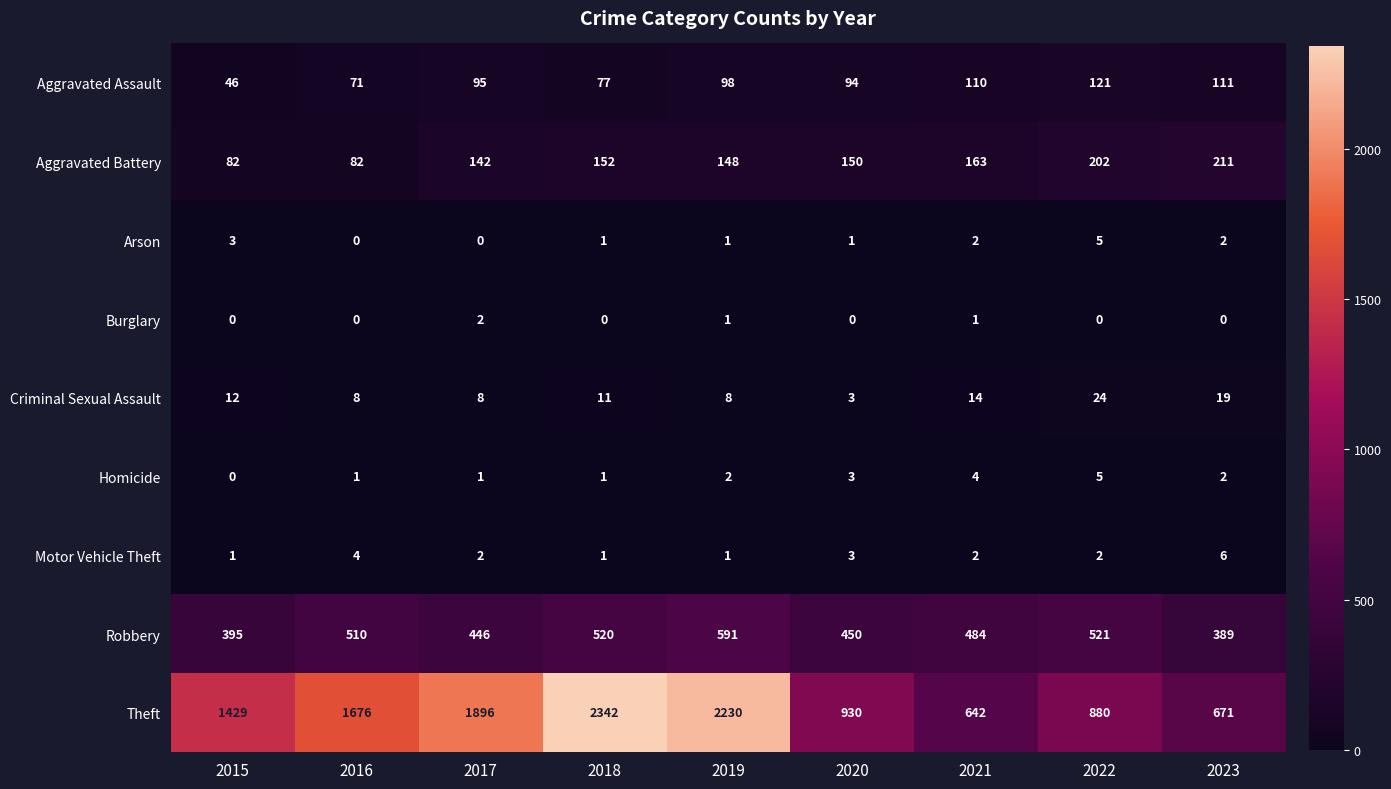

Which category has the highest value in the Motor Vehicle Theft series?

2023